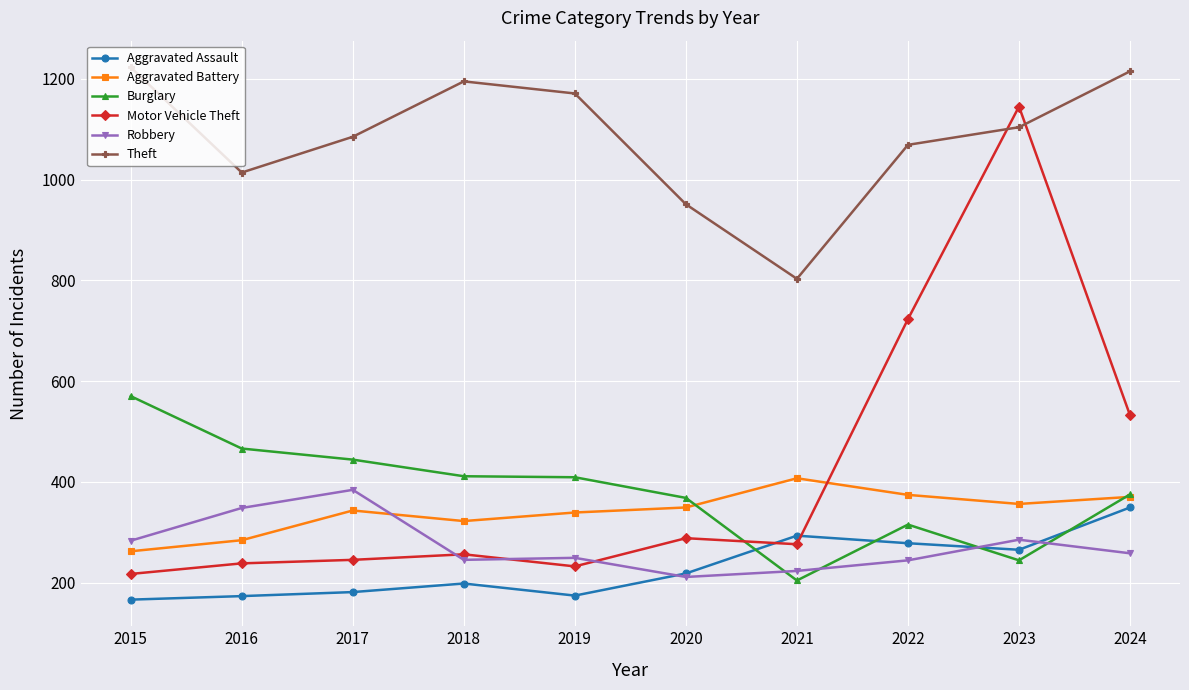

How many distinct data groups are displayed?

6